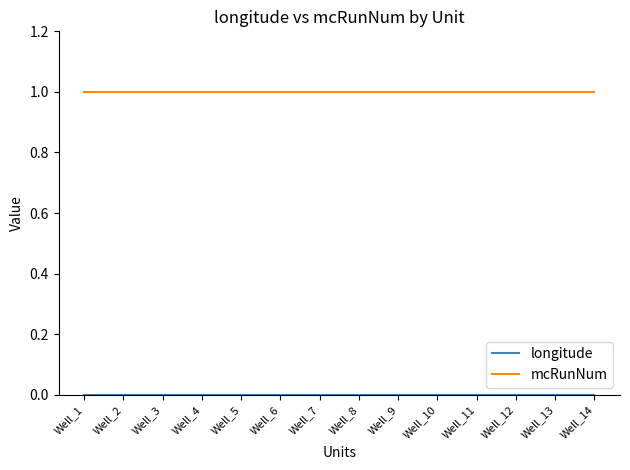

Is it true that mcRunNum equals 0 at Well_5?

False